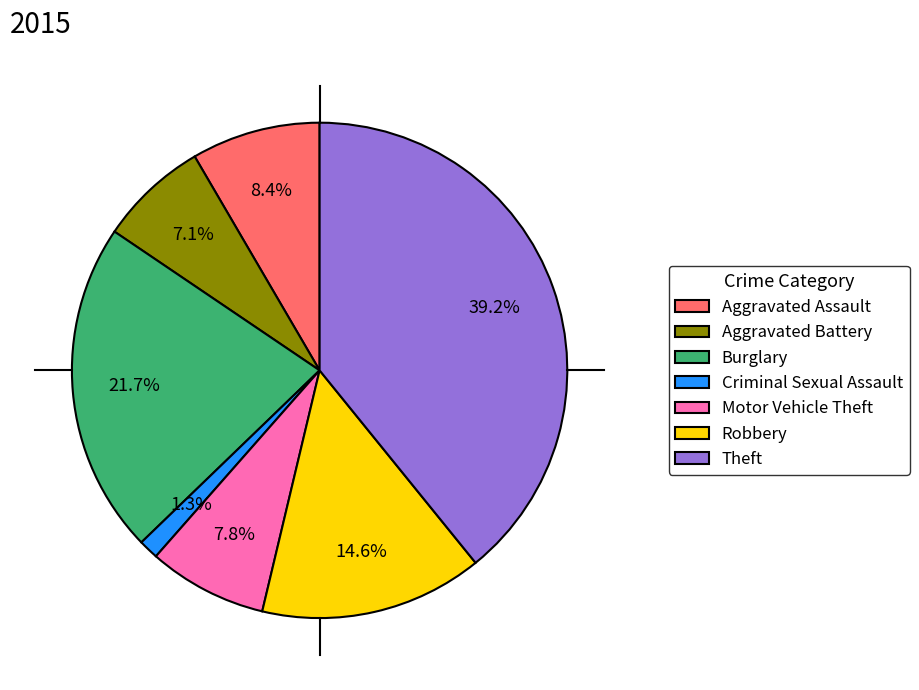

What is the smallest slice in the pie chart?

Criminal Sexual Assault